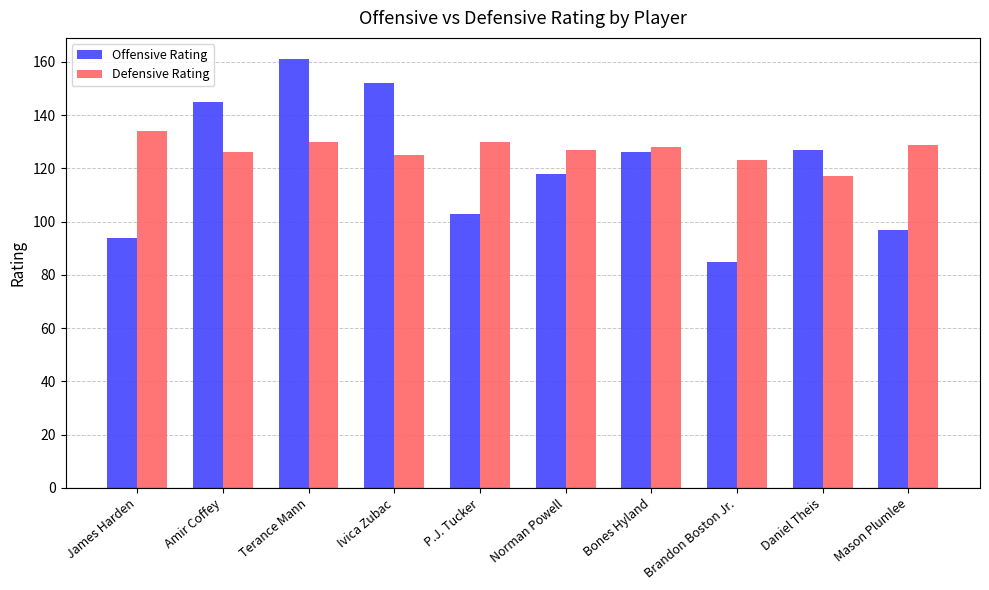

Read the Defensive Rating value at Bones Hyland, to the nearest 5.

130